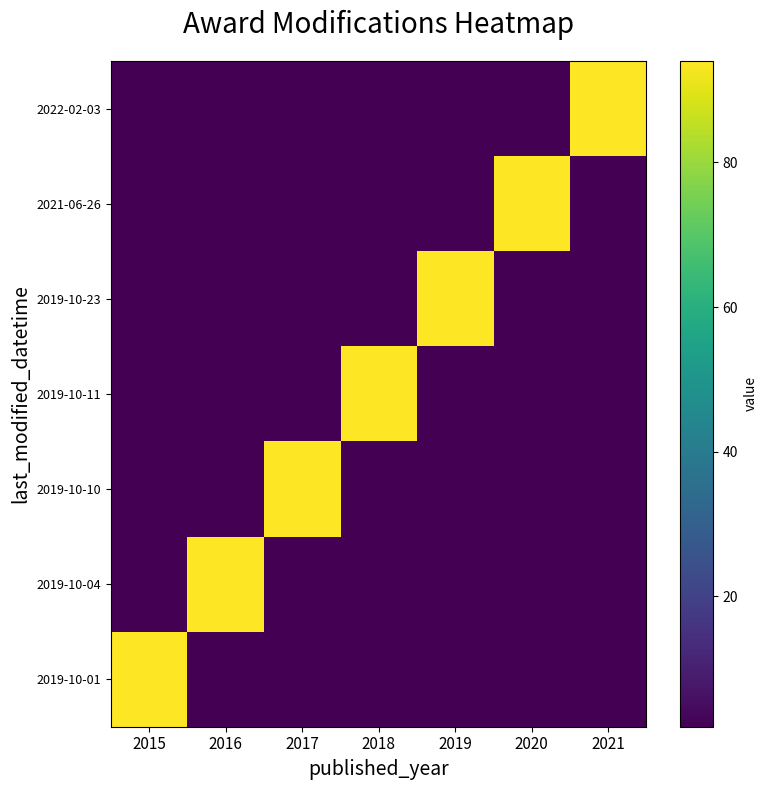

What is the minimum value shown in the chart?

2